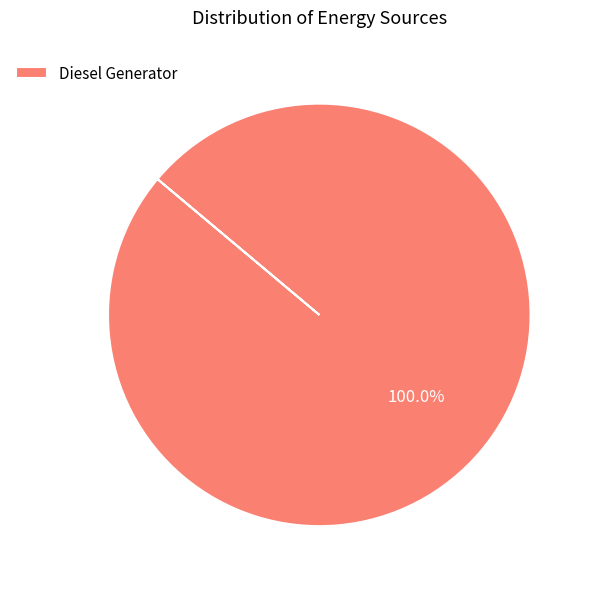

Rank the categories by value from highest to lowest.

Diesel Generator